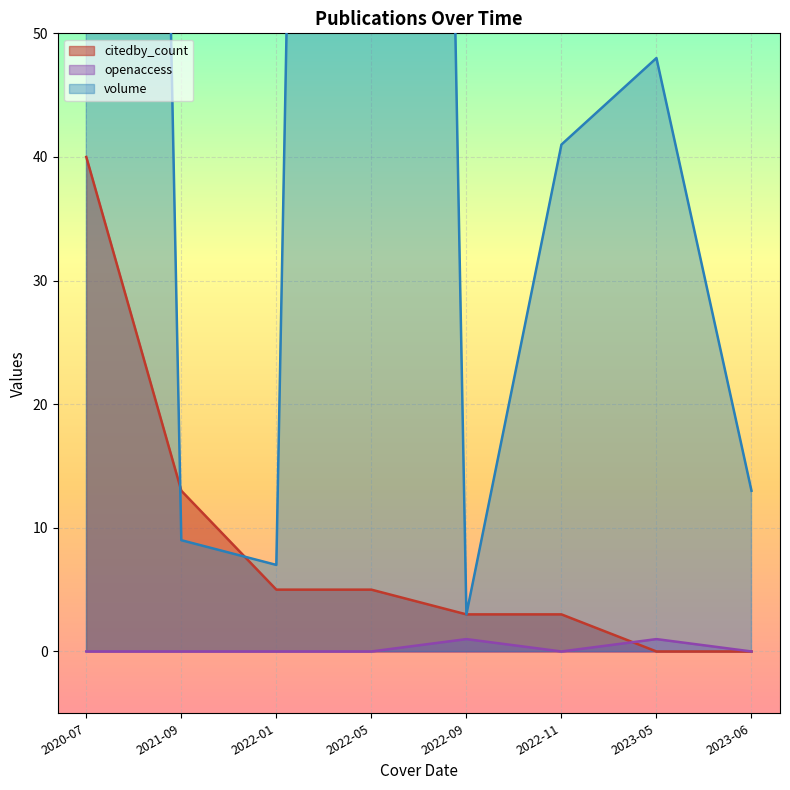

How many lines are shown in the chart?

3